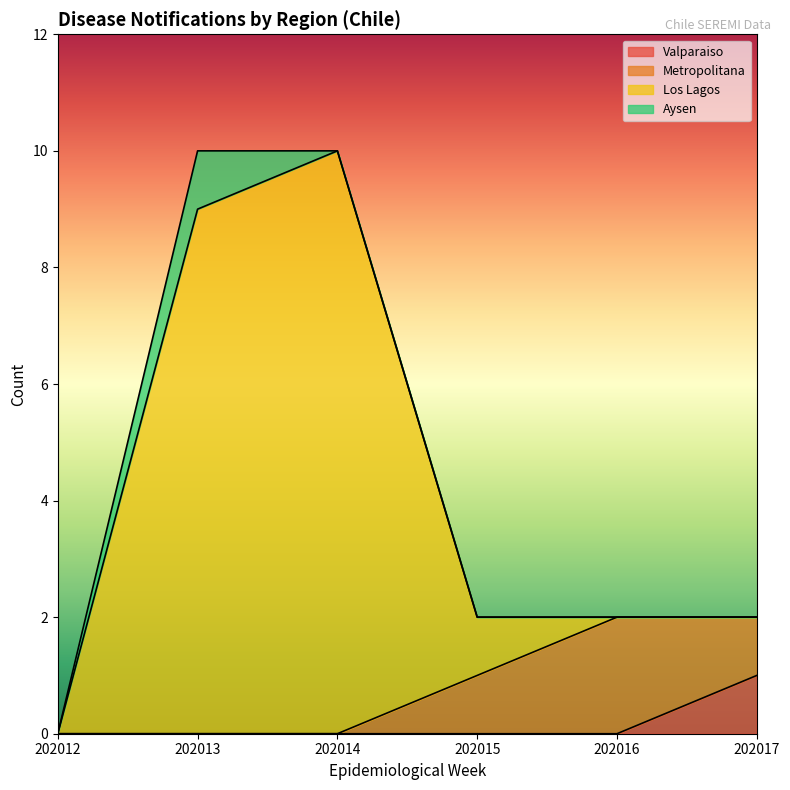

True or false: Valparaiso has more than 1 interior local peaks.

False